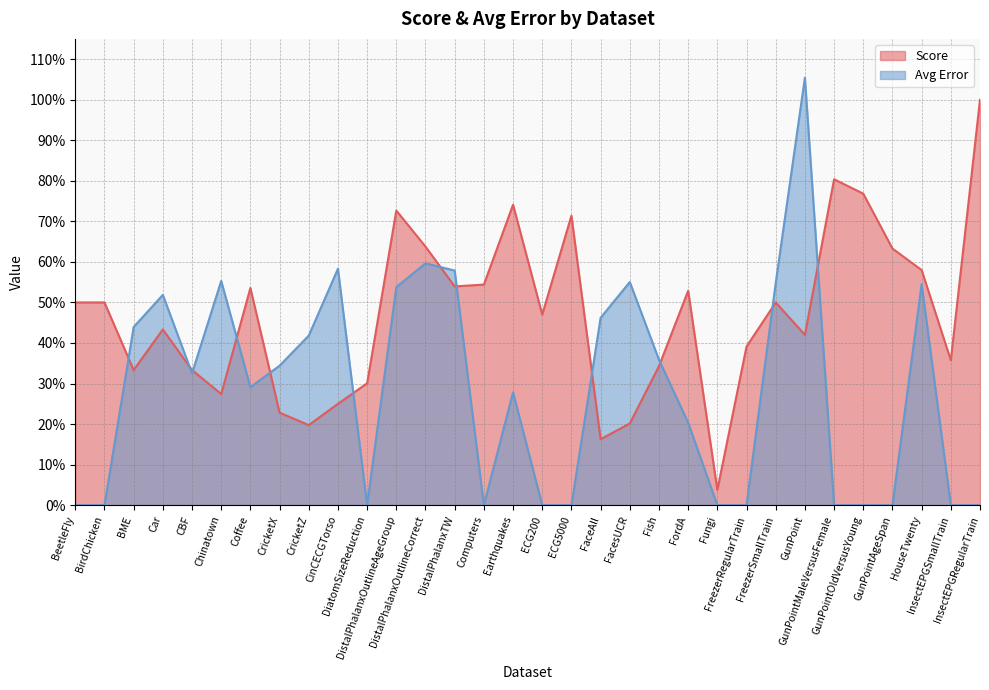

Is the value of Score at Earthquakes greater than the value of Avg Error at FordA?

Yes